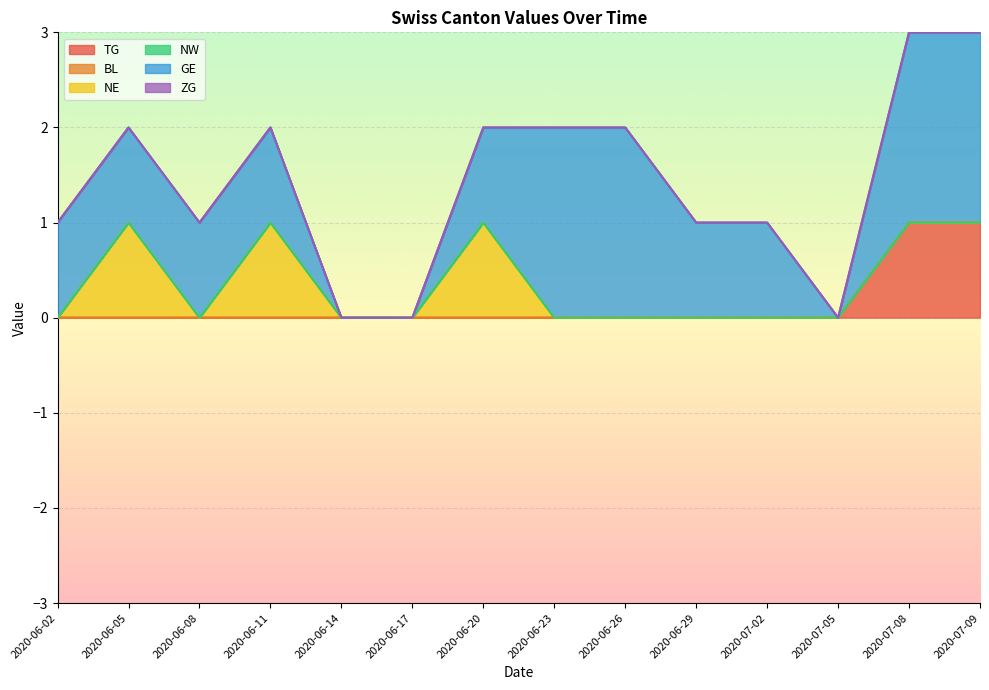

At how many categories does at least one series exceed 1?

4